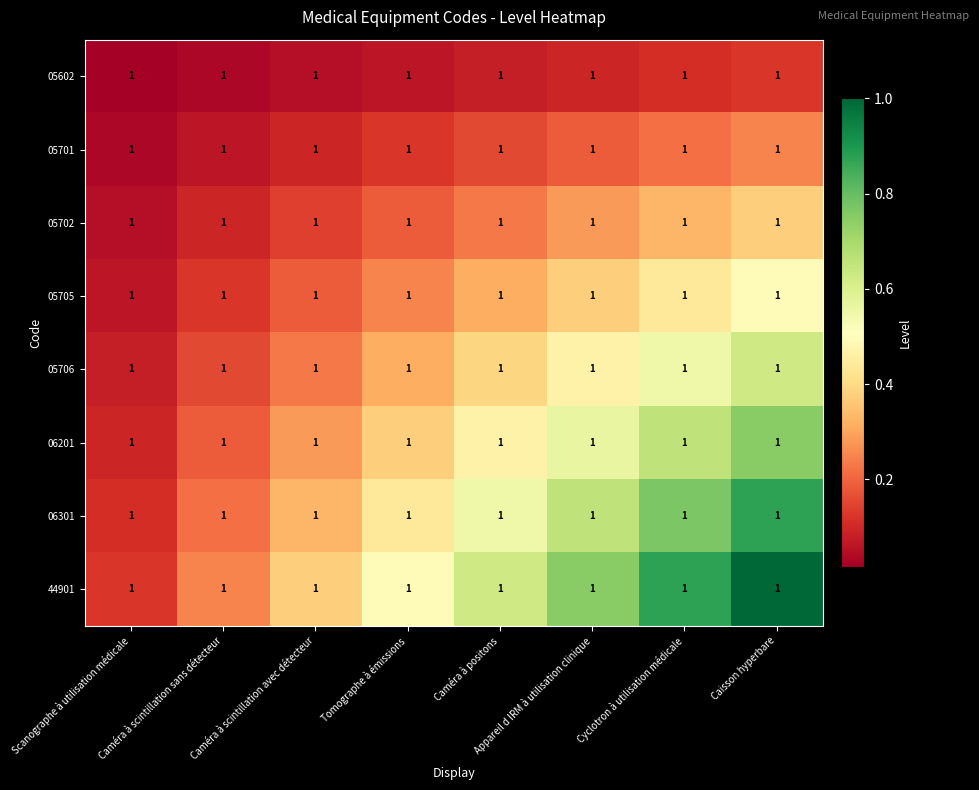

List the series in order of their peak value, lowest first.

05602, 05701, 05702, 05705, 05706, 06201, 06301, 44901